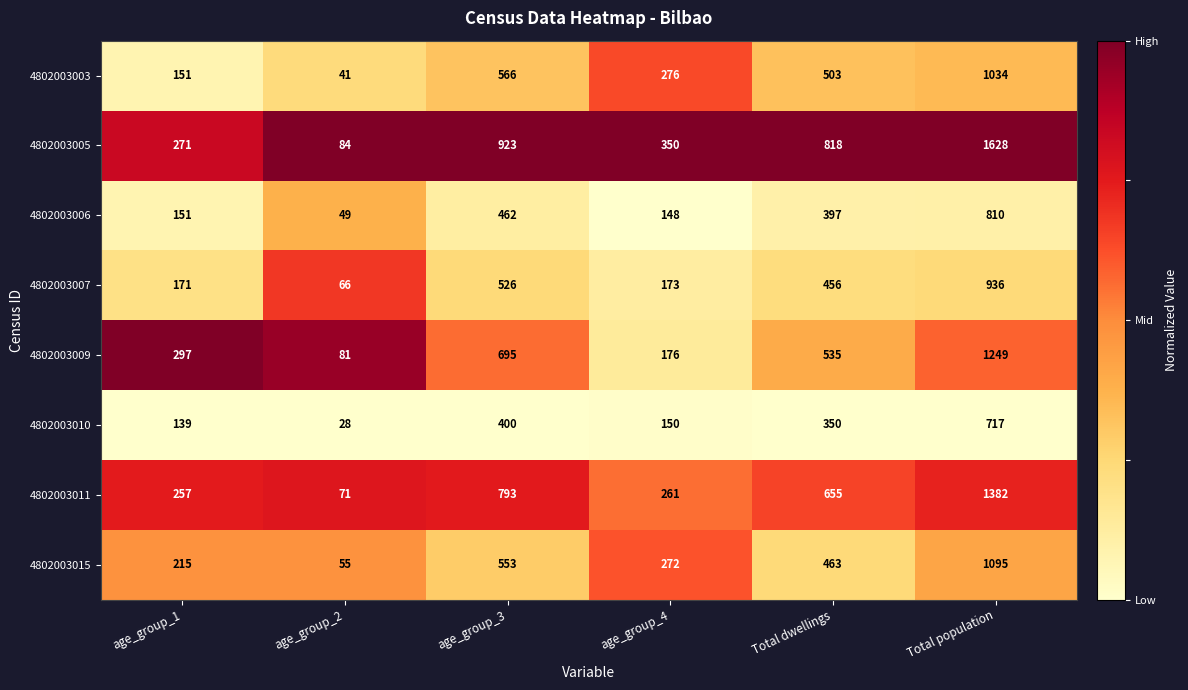

Which series has the widest spread of values?

4802003005